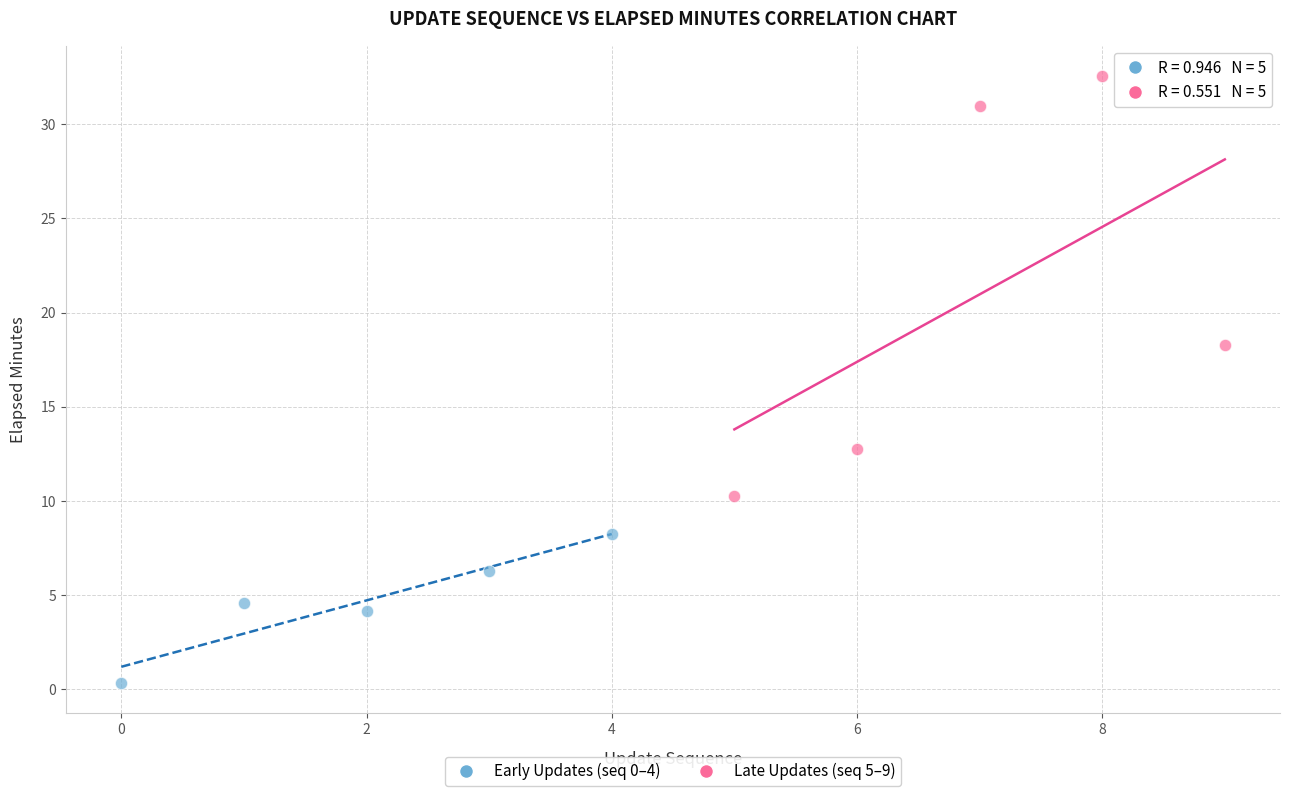

Which series contains the highest Y value?

Late Updates (seq 5–9)